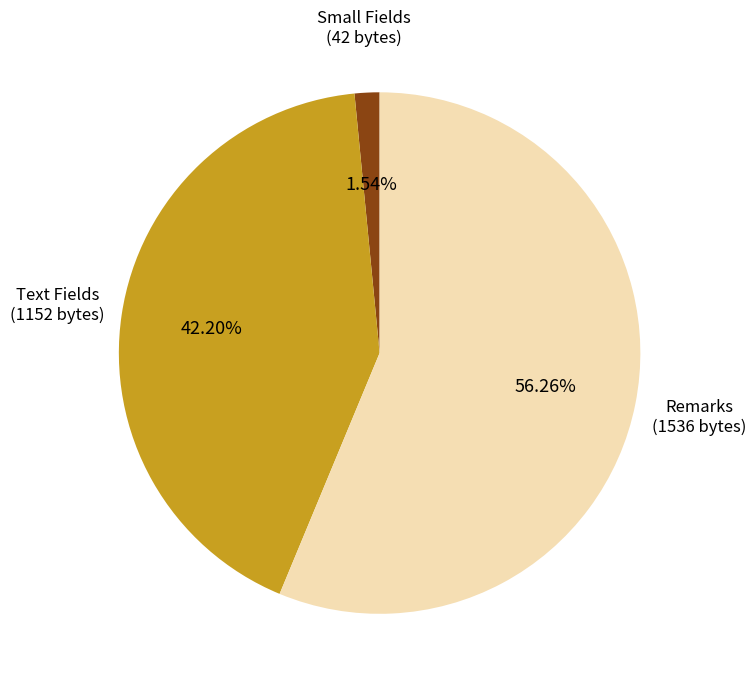

Is there a majority slice in this chart?

Yes